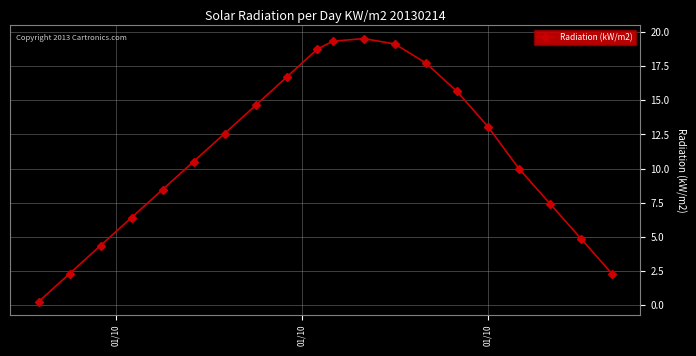

What is the value of the 20th point from the left?

2.3